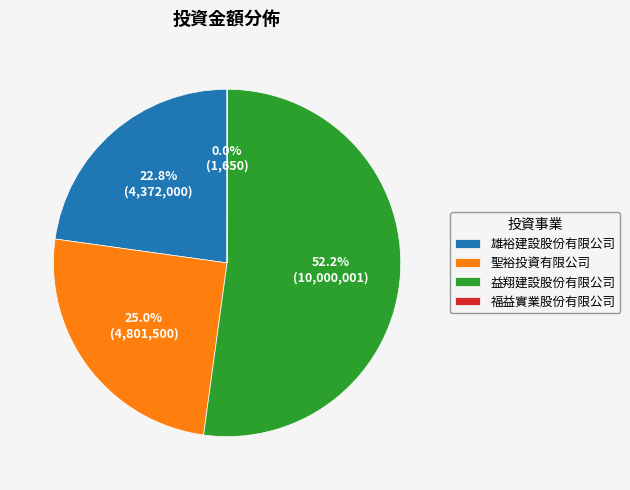

To the nearest percent, what percentage of the pie is 雄裕建設股份有限公司?

23%